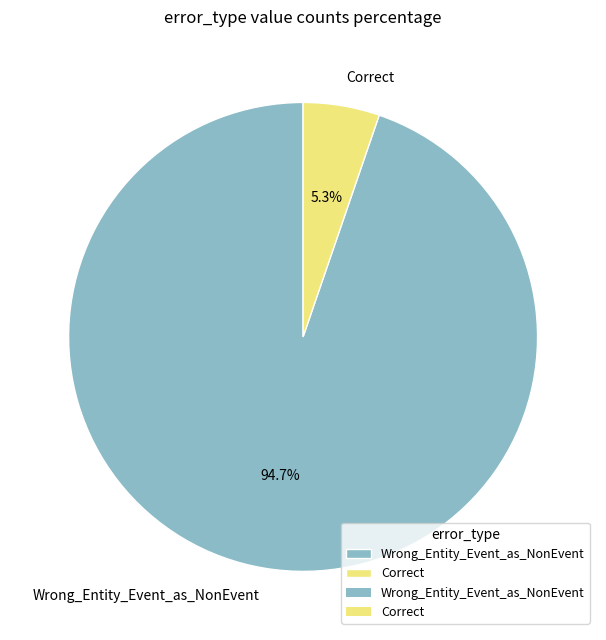

What is the smallest slice in the pie chart?

Correct